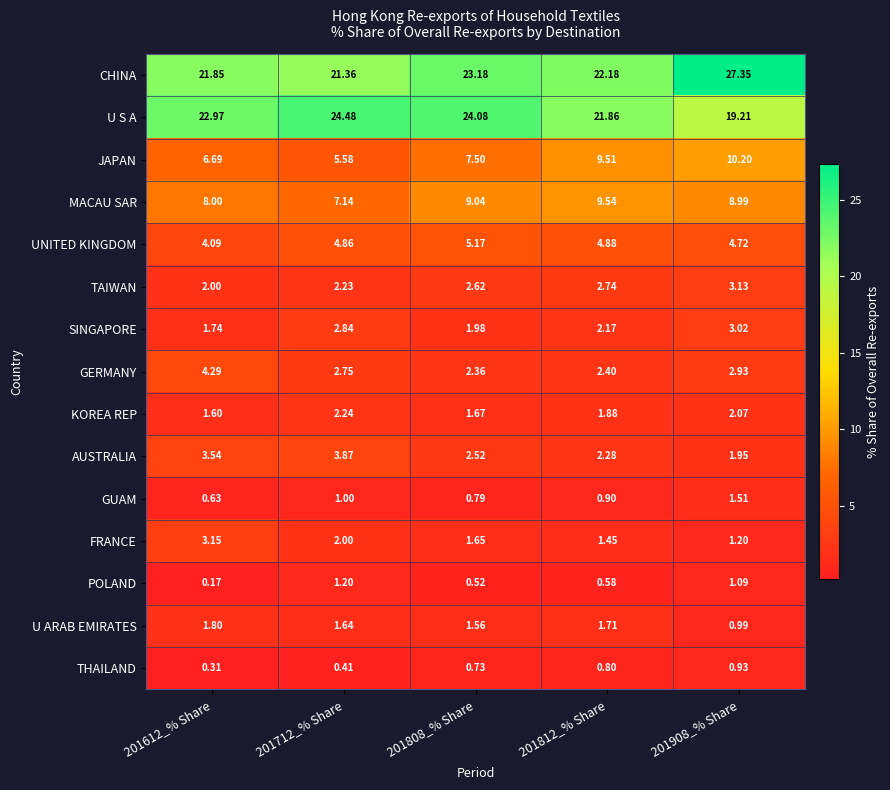

Is the value of THAILAND at 201612_% Share greater than the value of TAIWAN at 201812_% Share?

No